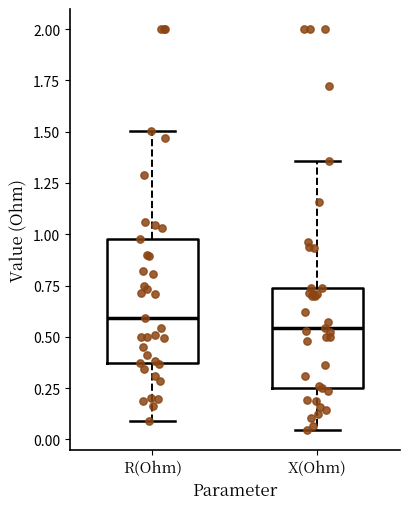

Where does the median line of the box for R(Ohm) sit on the y-axis? The values are not printed on the chart, so give them approximately, as read against the axis.

0.60